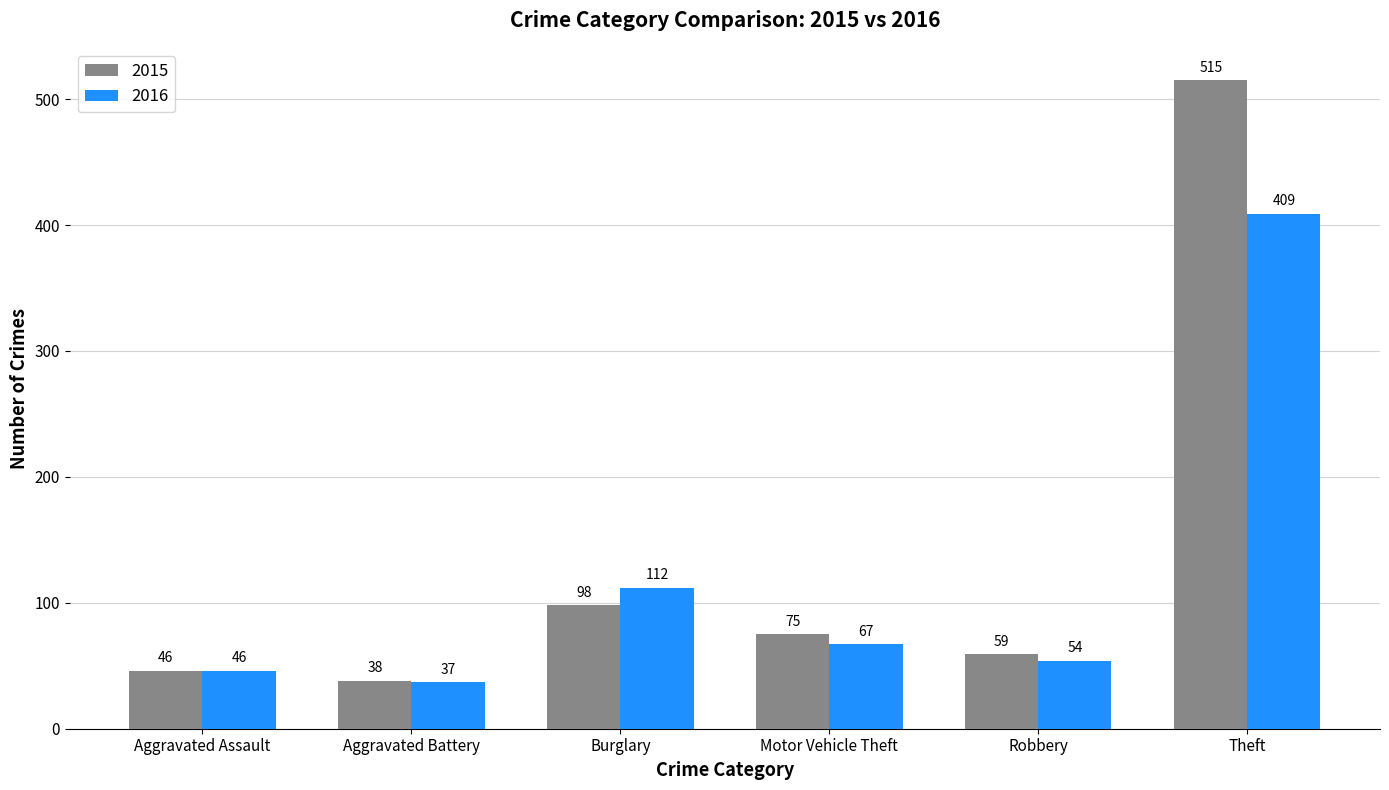

What is the smallest value displayed?

37